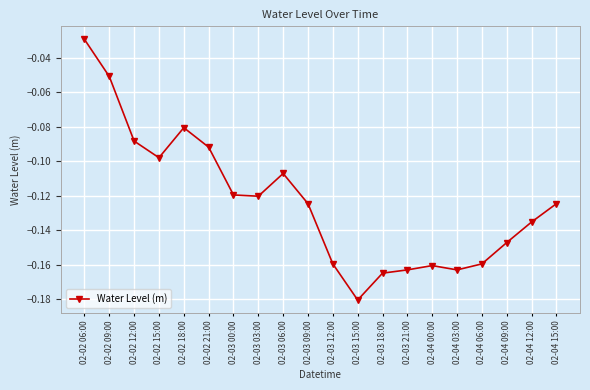

What is the label of the 20th point from the right?

02-02 06:00